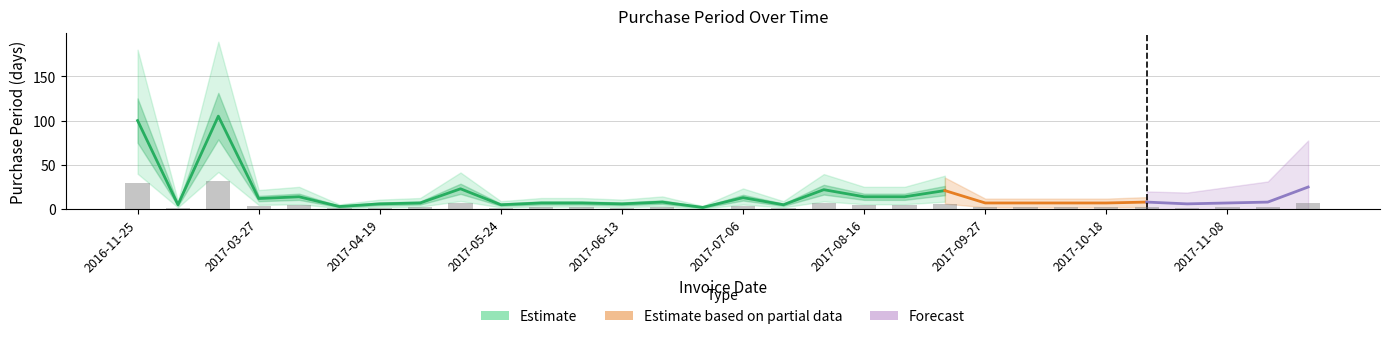

Is it true that the value at 2017-10-26 is 1.0?

False